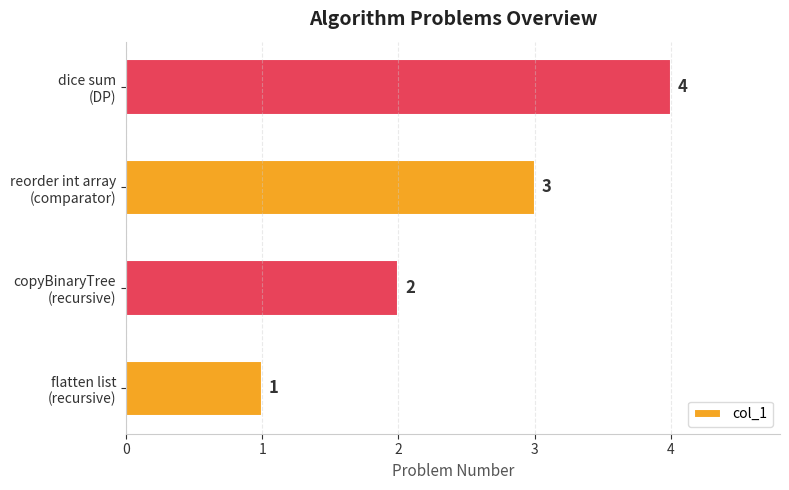

What is the sum of all values?

10